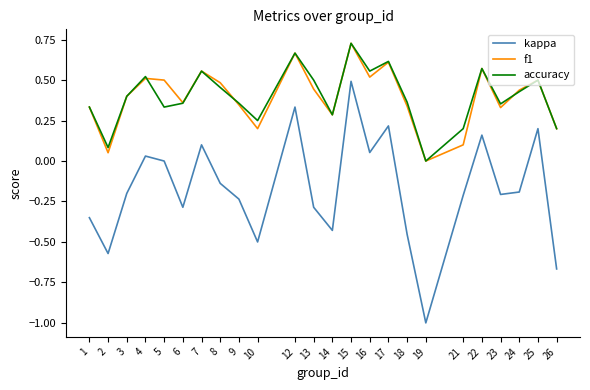

How many interior local valleys does the kappa series have?

7